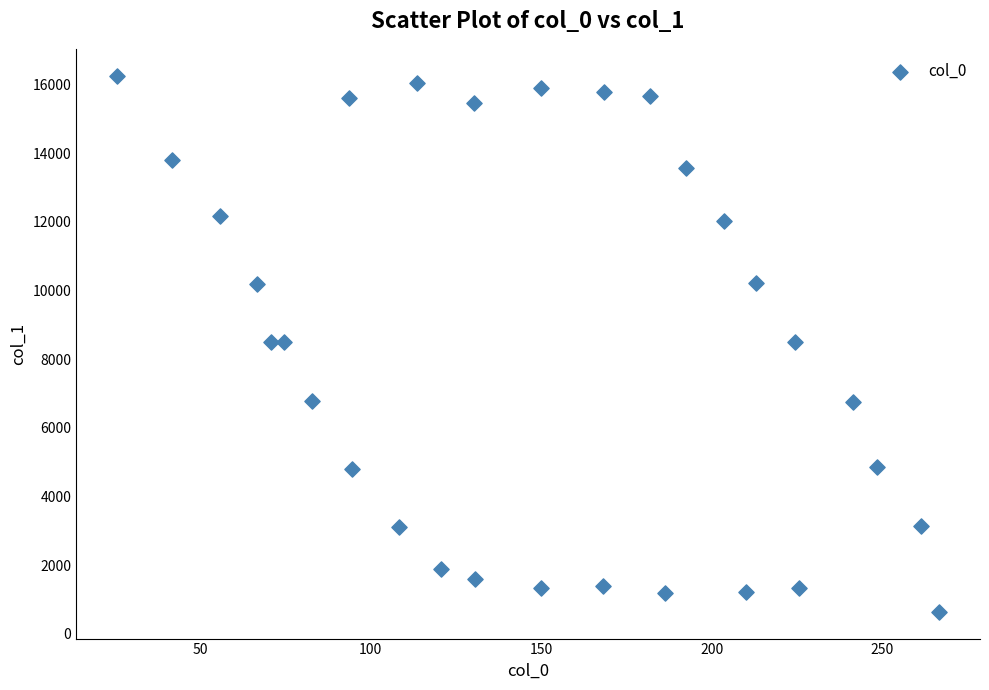

What is the range of X values (max minus min)?

240.8